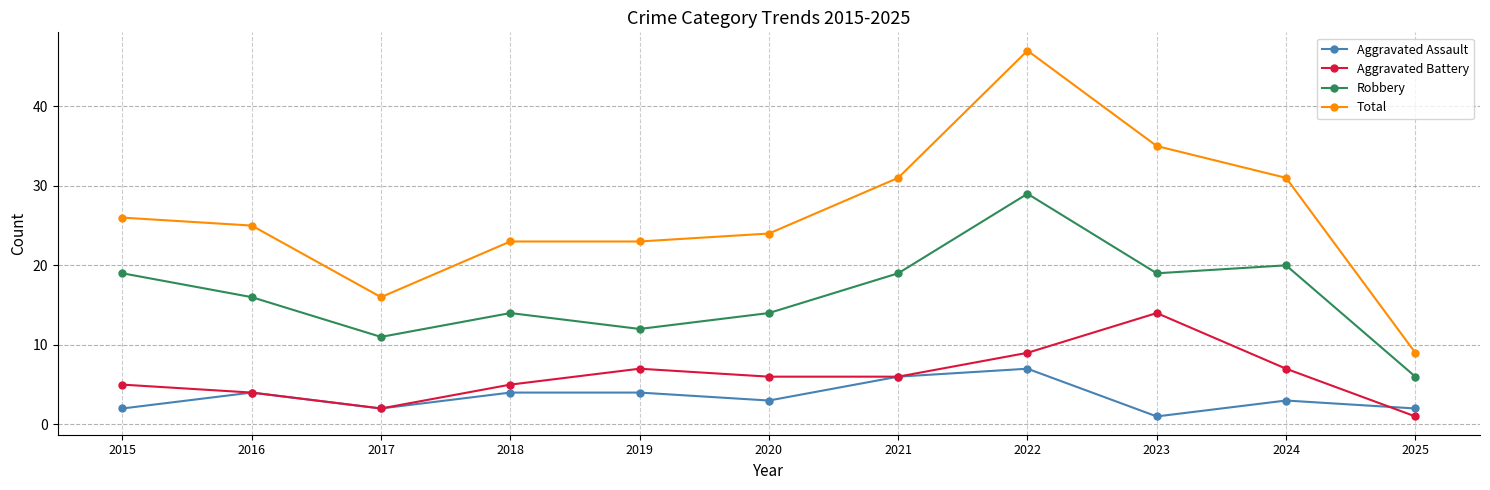

Where does the Total series first go above 25?

2015